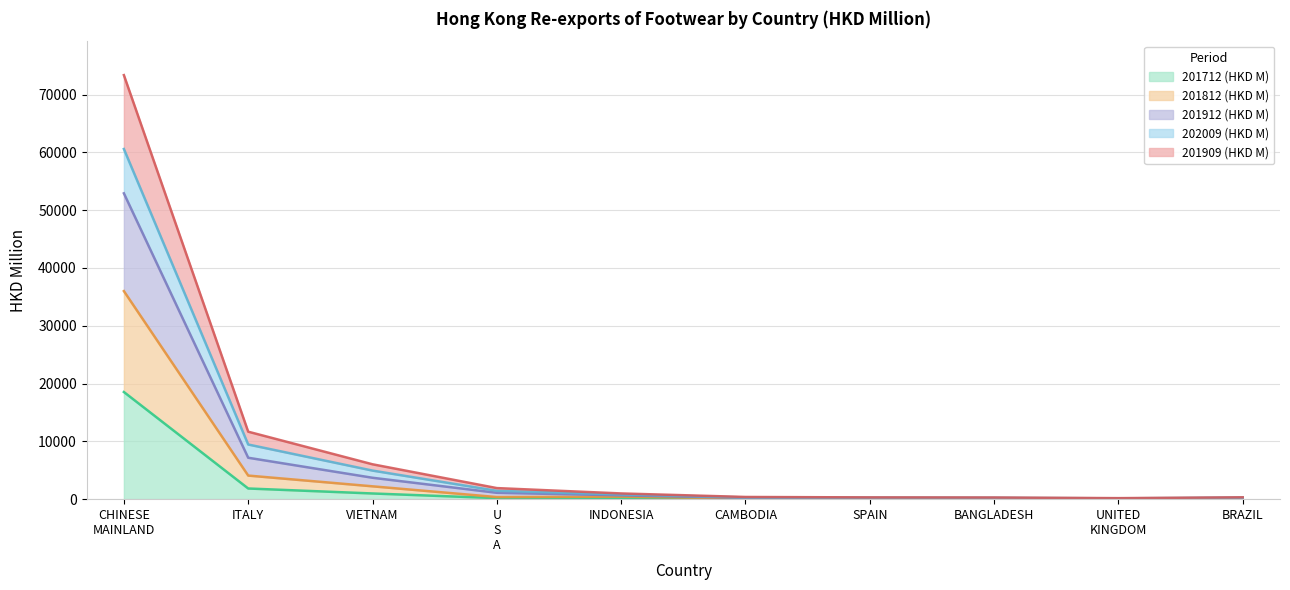

Which category has the lowest value in the 201812 (HKD M) series?

UNITED KINGDOM